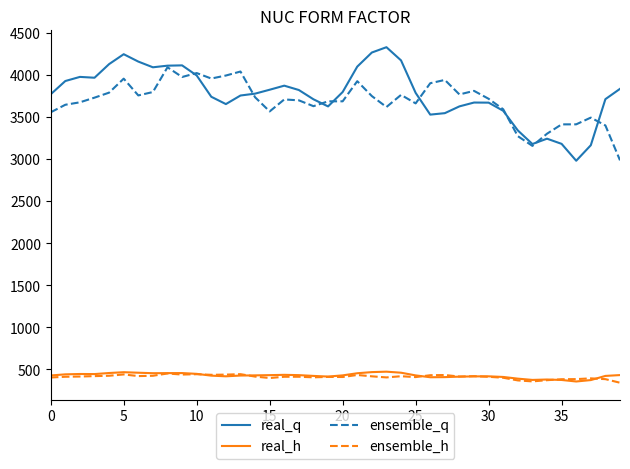

What is the maximum value for real_h?

473.2